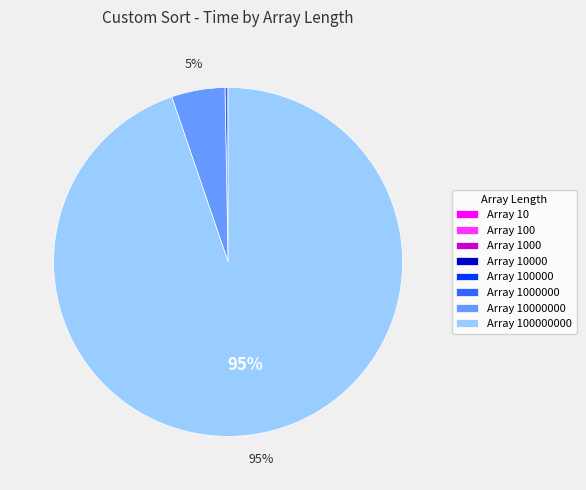

Is there any slice that represents more than half of the pie?

Yes